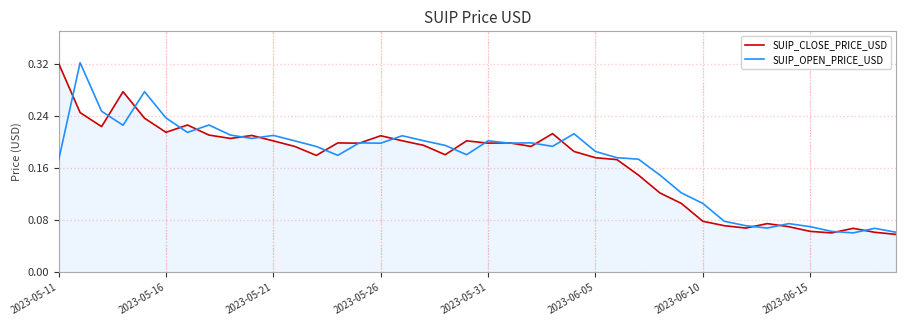

At which label does SUIP_CLOSE_PRICE_USD reach its peak?

2023-05-11